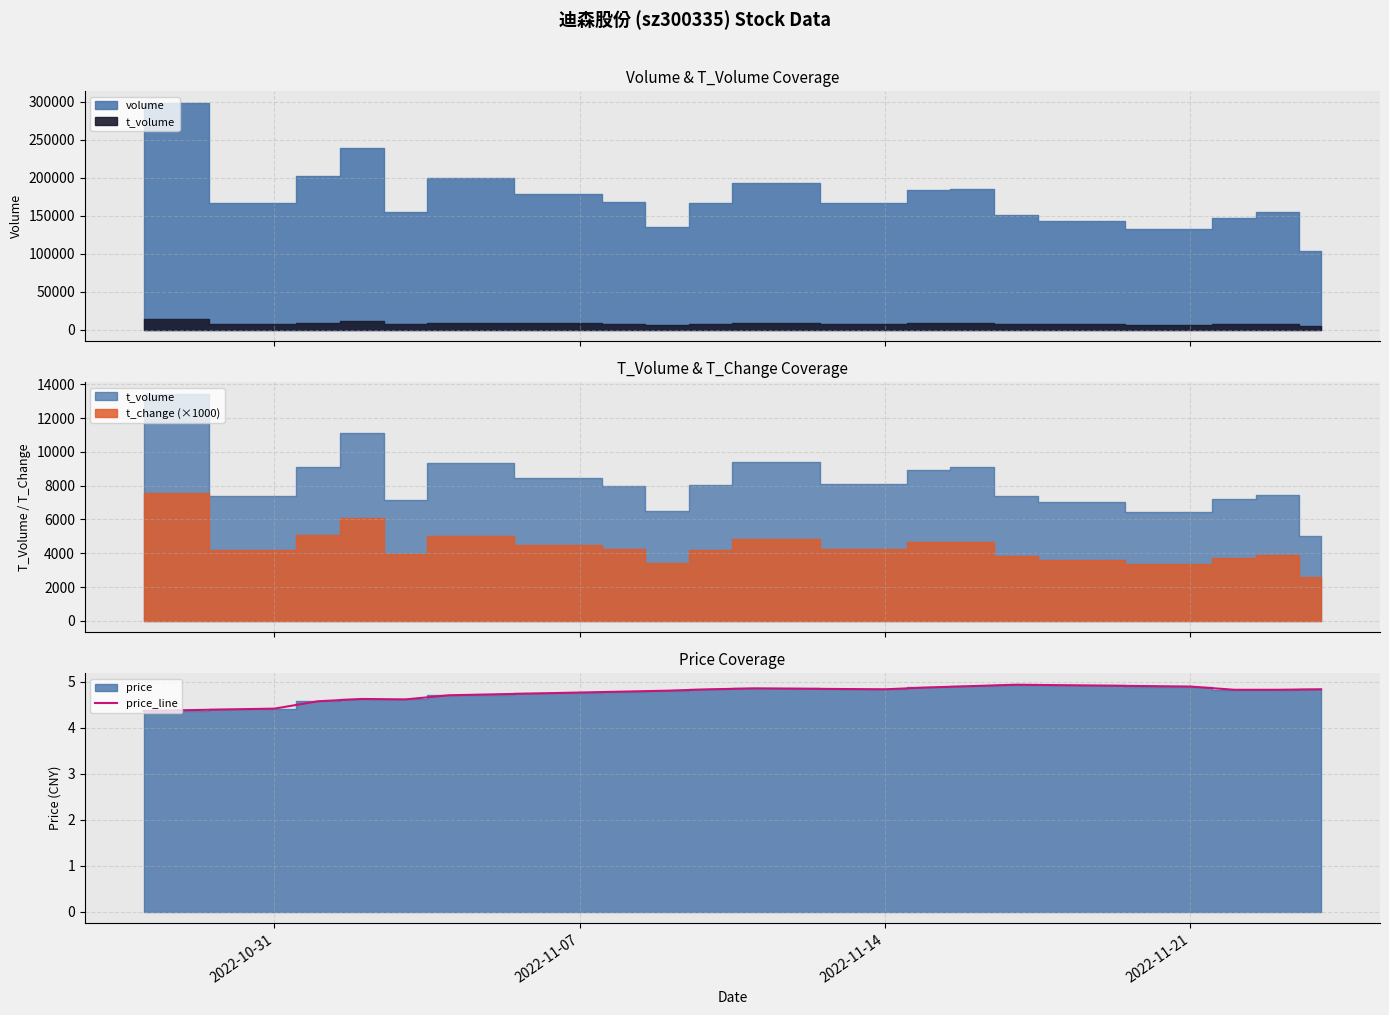

What is the lowest value of the price_line series?

4.4